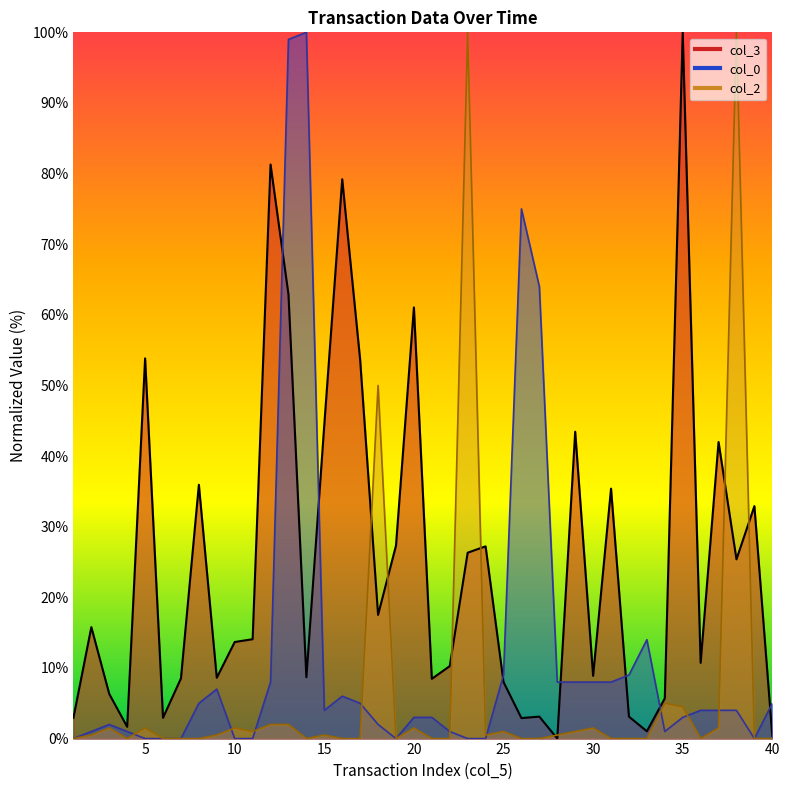

Which category has the highest value across all series?

35